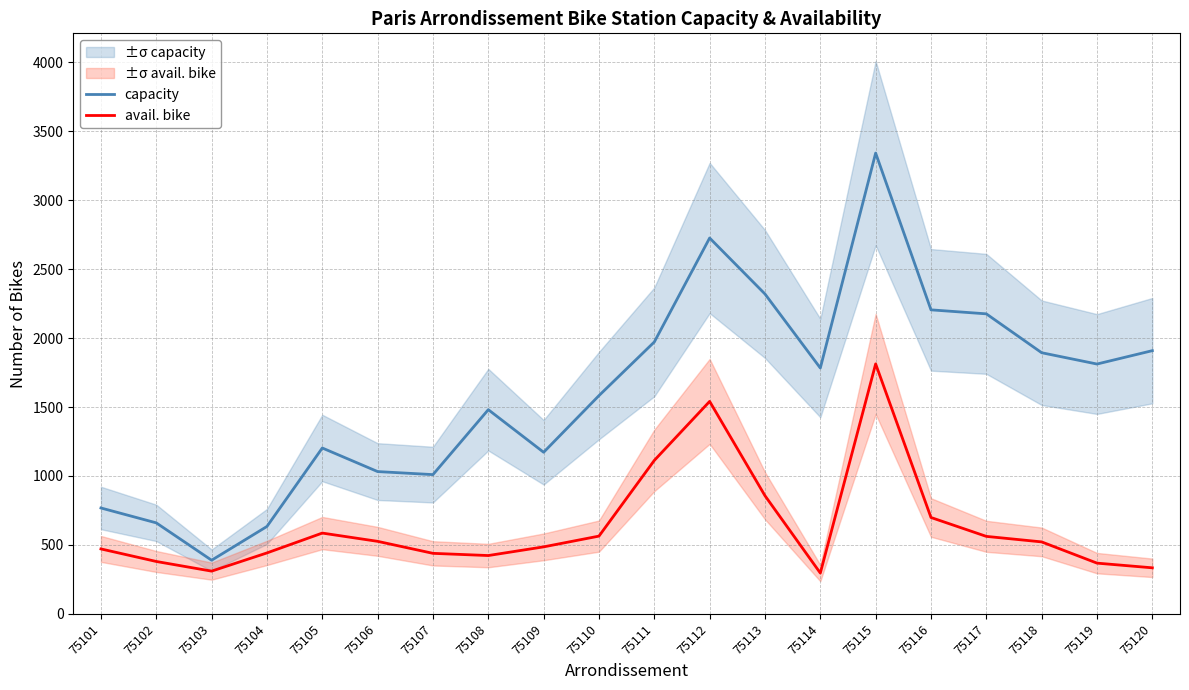

List the series in order of their overall mean, highest first.

capacity, avail. bike